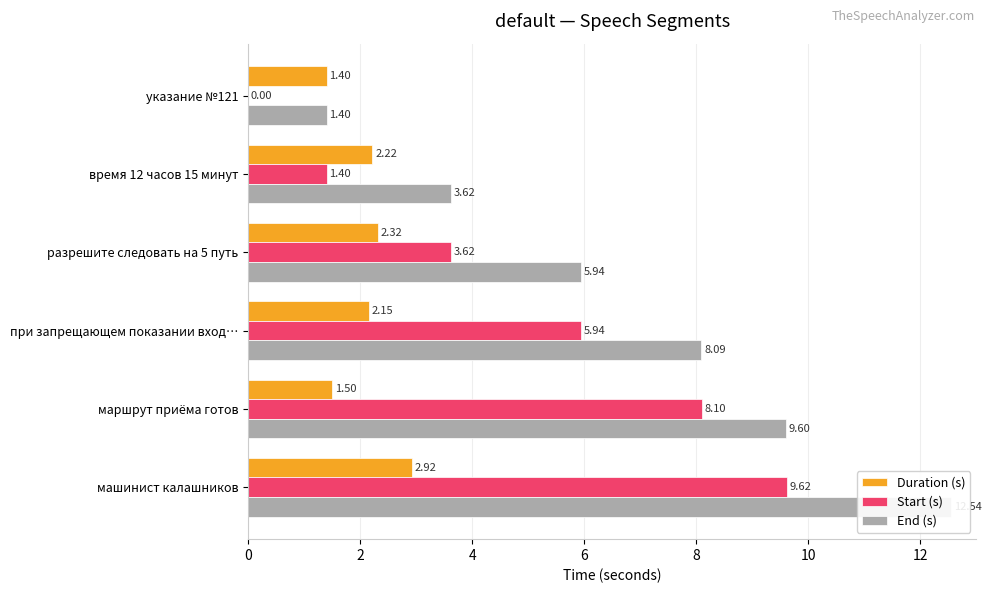

What value does the End (s) series have at маршрут приёма готов?

9.6